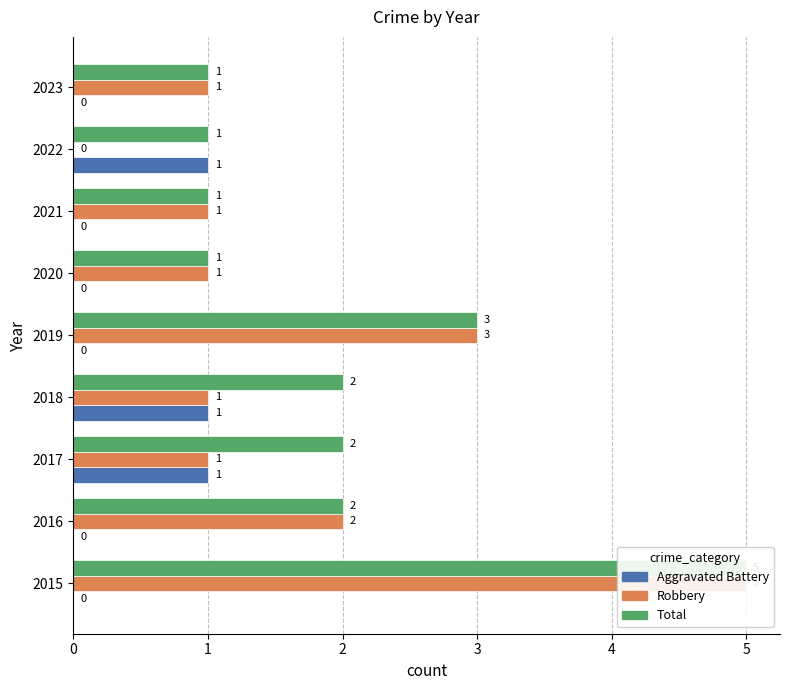

Count the Aggravated Battery values in the range 0 to 1.

9